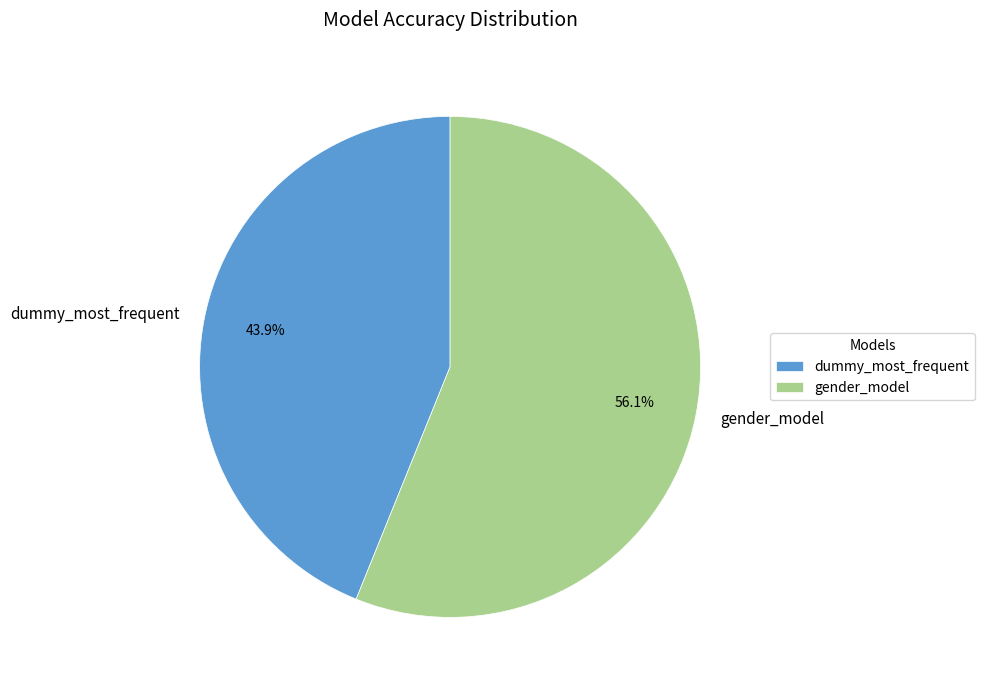

True or false: gender_model accounts for 56% of the total.

True